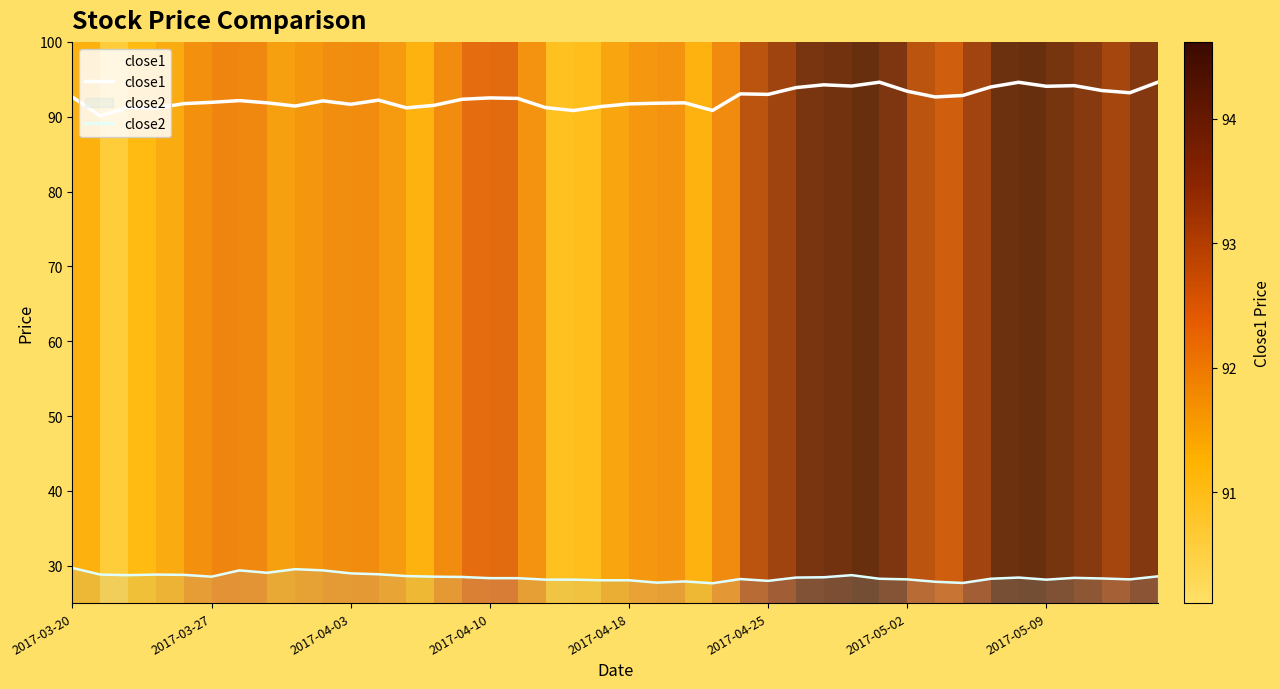

True or false: close2 has a value of 28.9 at 11.

True